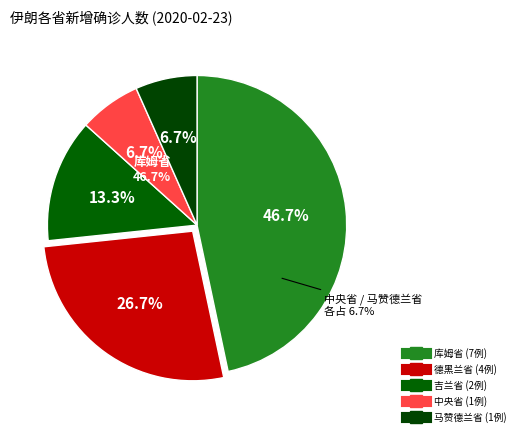

To the nearest percent, what is the difference between the largest and smallest slice percentages?

40%